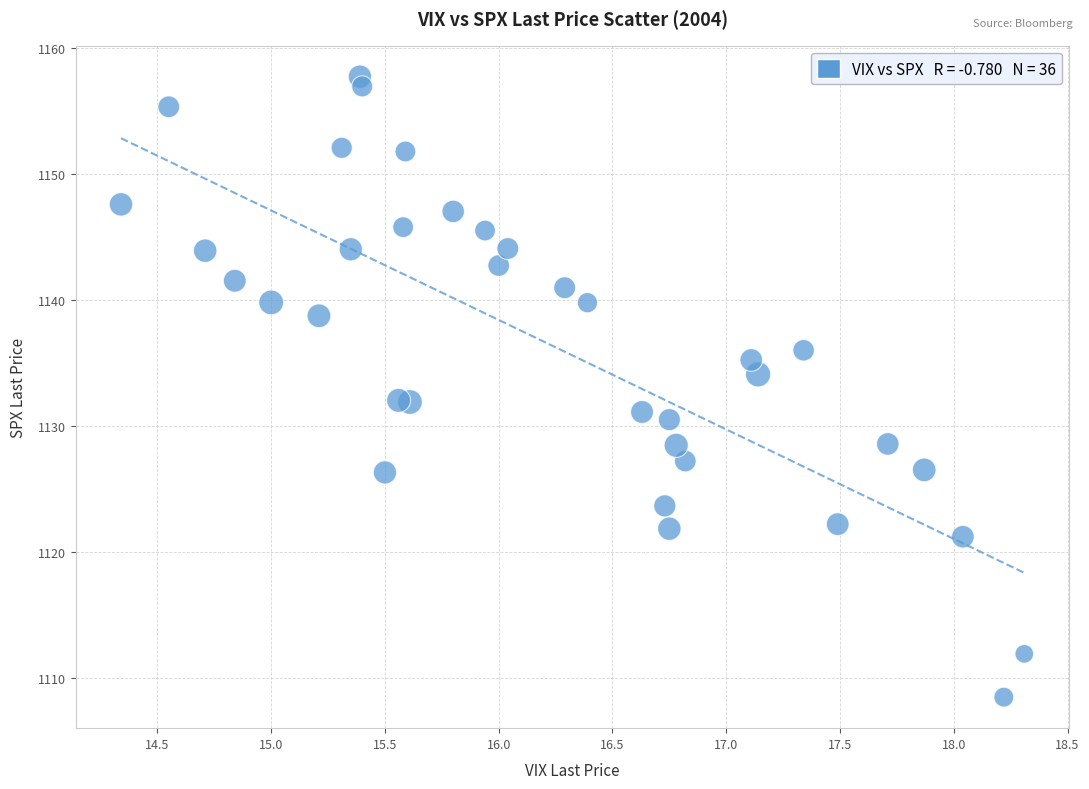

What is the range of Y values (max minus min)?

49.3